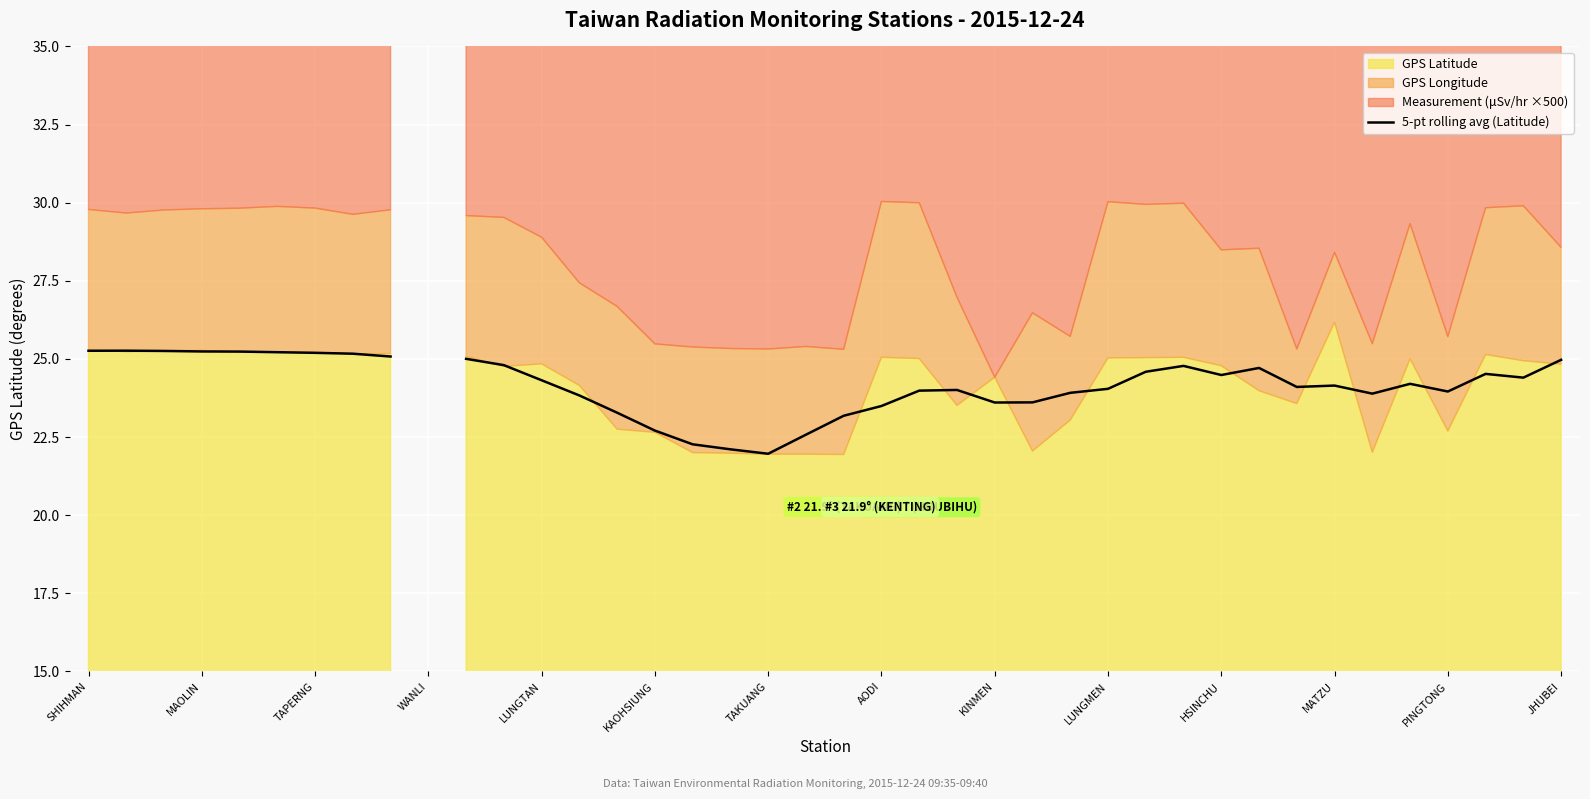

How many data points are above 24?

24